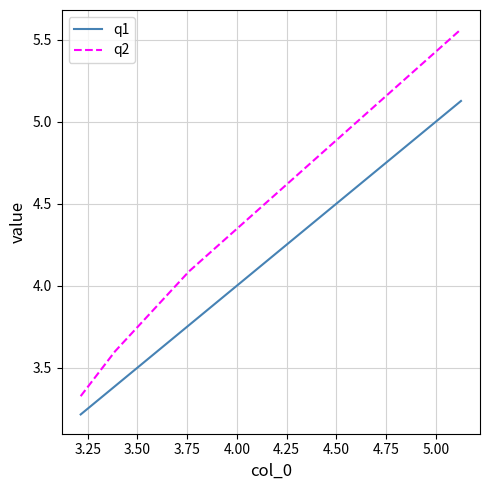

Which series has the widest spread of values?

q2